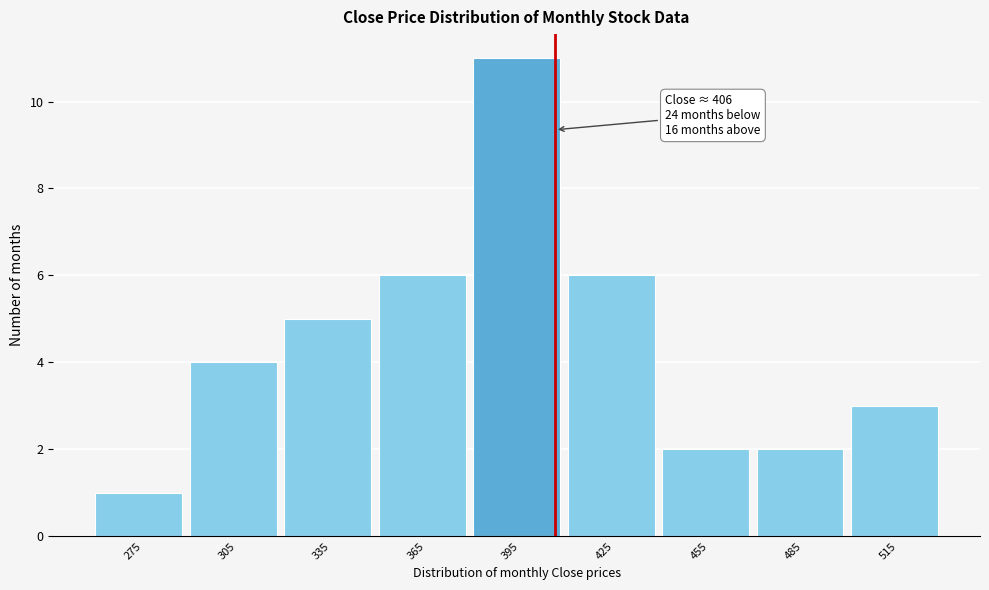

Over which range of the x-axis is the bar tallest?

380 to 410